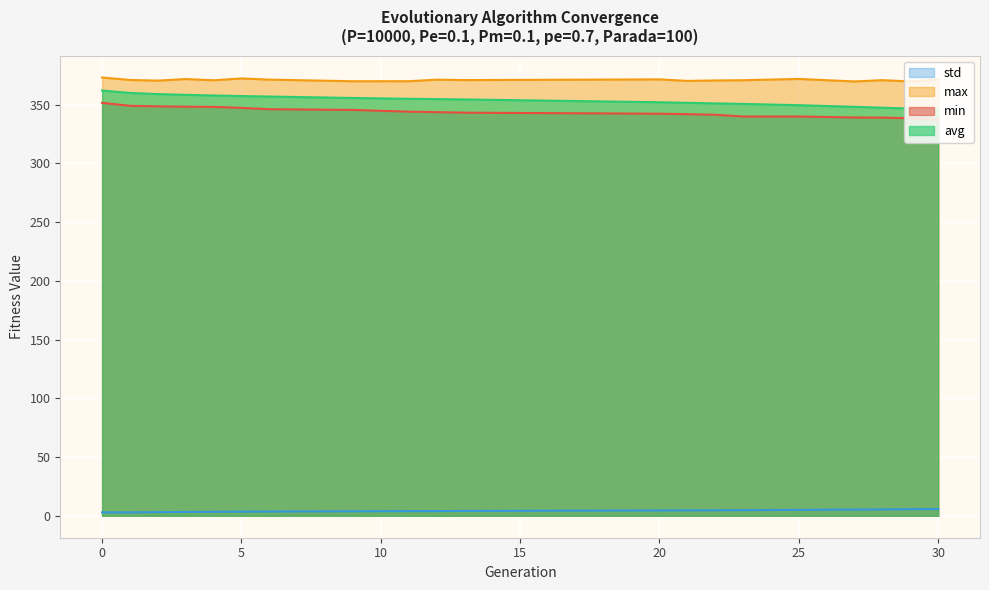

Reading left to right, extract all data points from this chart.

min: 0=351.6	1=349.1	2=348.6	3=348.3	4=348.2	5=347.3	6=346.2	9=345.6	11=344.1	12=343.7	13=343.2	20=342.3	21=342.0	22=341.5	23=340.0	25=340.0	27=339.1	28=339.0	29=338.5	30=337.1
max: 0=373.2	1=371.1	2=370.5	3=371.9	4=370.8	5=372.4	6=371.4	9=370.0	11=370.0	12=371.3	13=371.0	20=371.6	21=370.3	22=370.7	23=370.9	25=371.9	27=369.8	28=370.9	29=369.8	30=371.4
avg: 0=362.1	1=360.0	2=359.1	3=358.4	4=357.9	5=357.4	6=357.0	9=355.7	11=355.1	12=354.8	13=354.5	20=352.1	21=351.6	22=351.1	23=350.7	25=349.6	27=348.2	28=347.5	29=346.8	30=346.0
std: 0=2.9	1=2.9	2=3.1	3=3.2	4=3.4	5=3.5	6=3.6	9=3.8	11=4.0	12=4.0	13=4.1	20=4.6	21=4.6	22=4.7	23=4.8	25=5.1	27=5.3	28=5.4	29=5.6	30=5.8